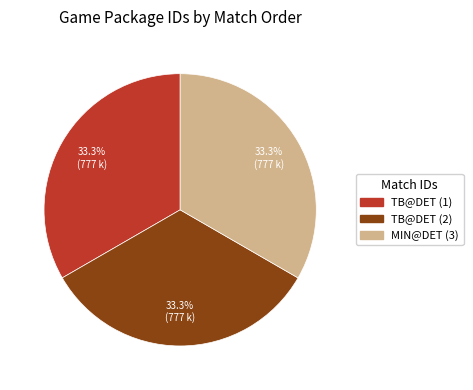

Is TB@DET (2) the majority of the pie?

No